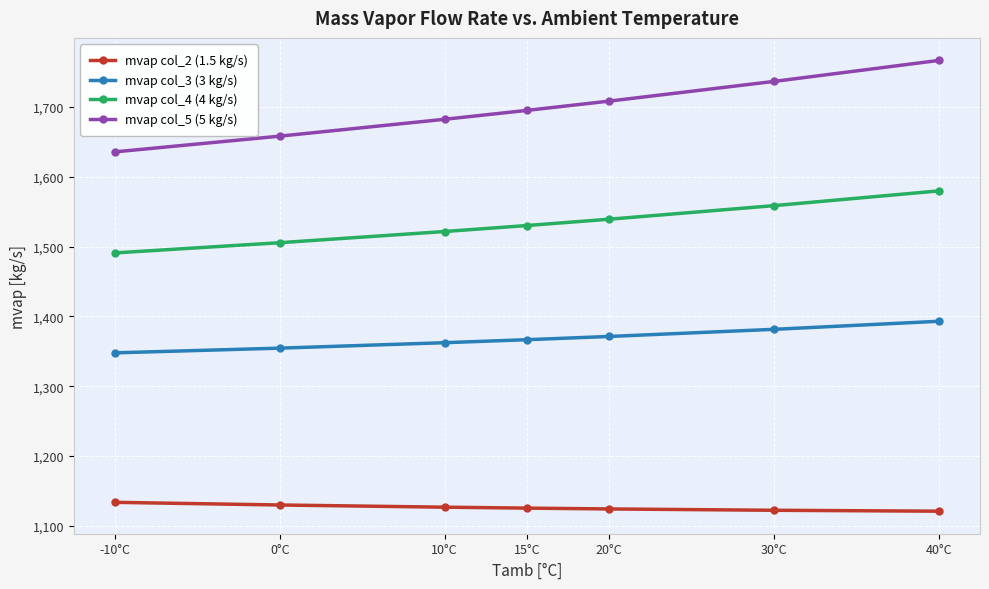

Between 10°C and 40°C, which series saw the biggest shift?

mvap col_5 (5 kg/s)